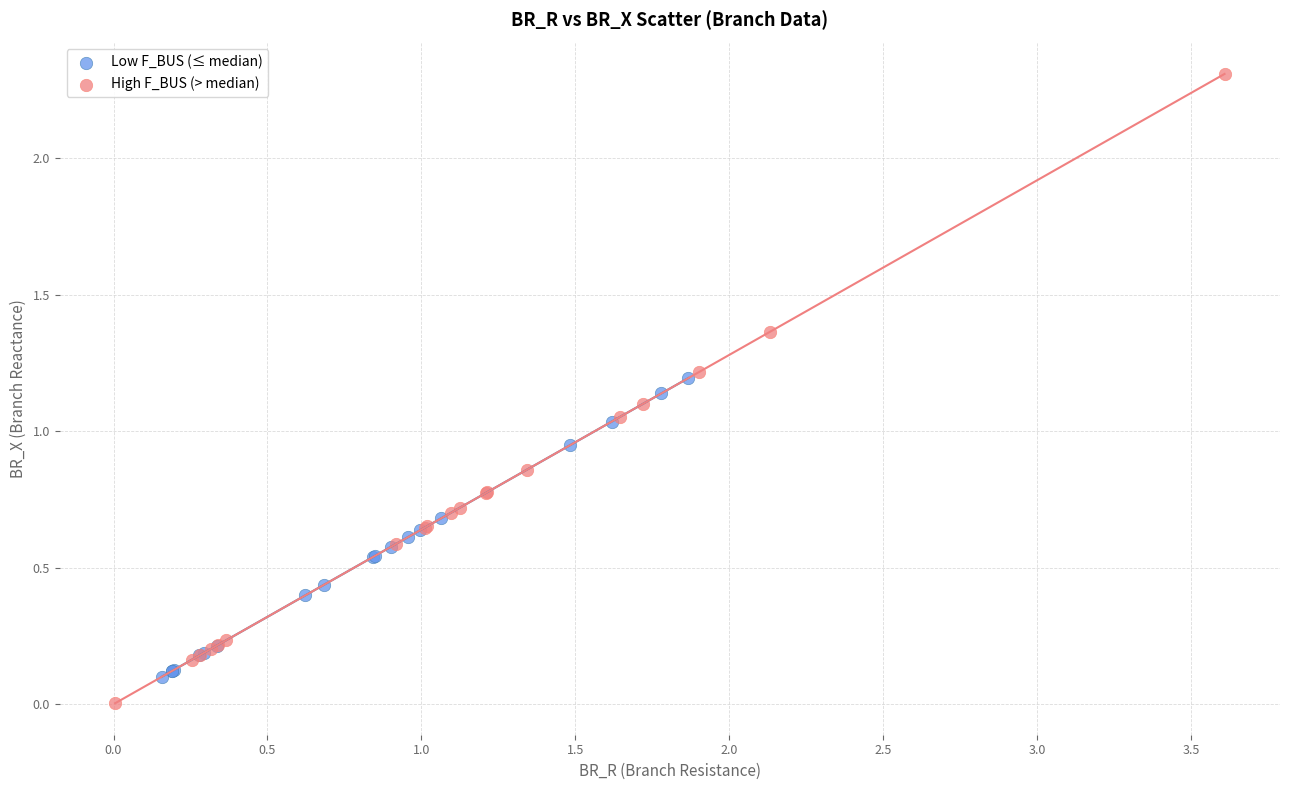

What are all the series names shown in the legend?

Low F_BUS (≤ median), High F_BUS (> median)